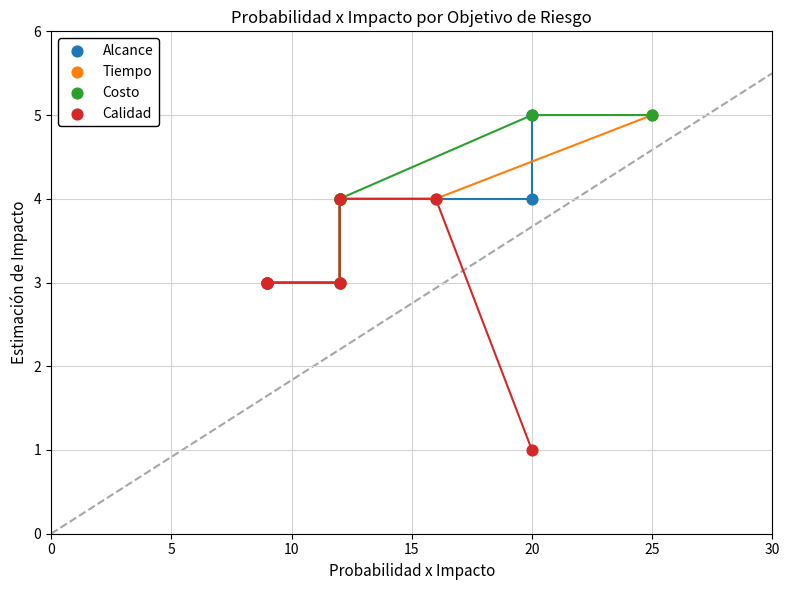

Which series has the largest Y range (max minus min)?

Calidad